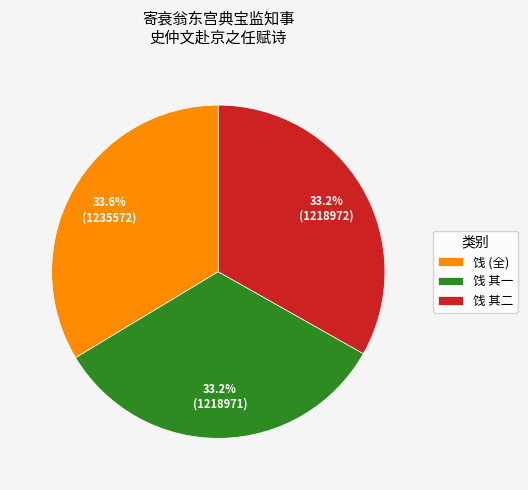

Is there a majority slice in this chart?

No